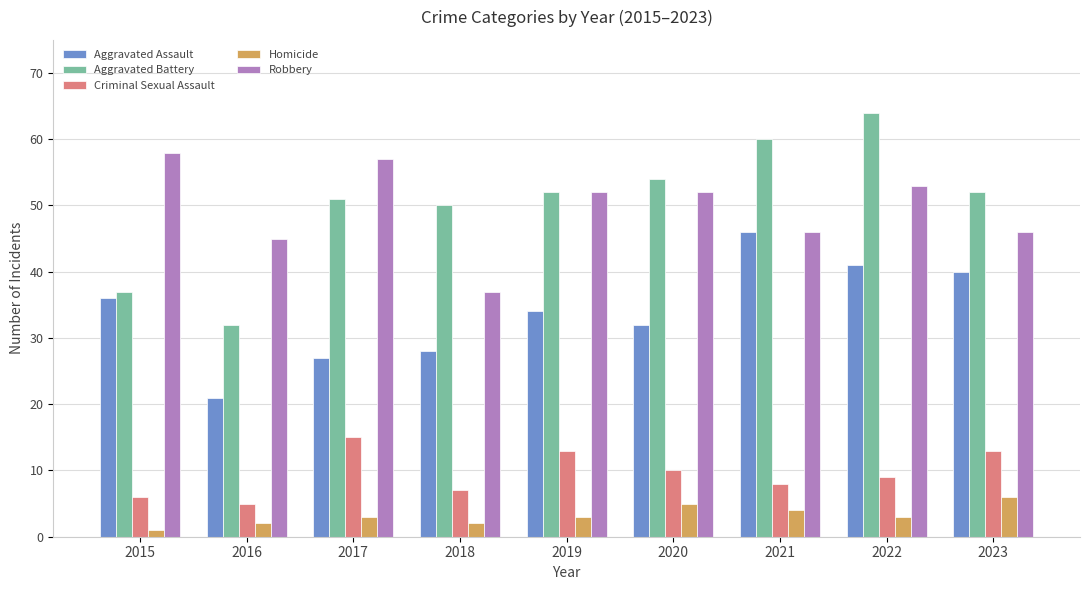

What is the approximate value of Aggravated Battery at 2021?

60